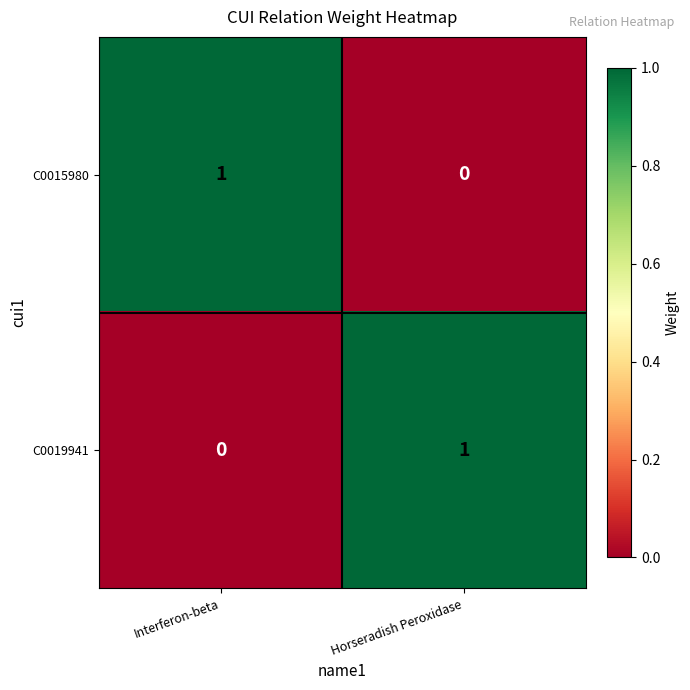

List the labels in order of C0019941 value, smallest first.

Interferon-beta, Horseradish Peroxidase